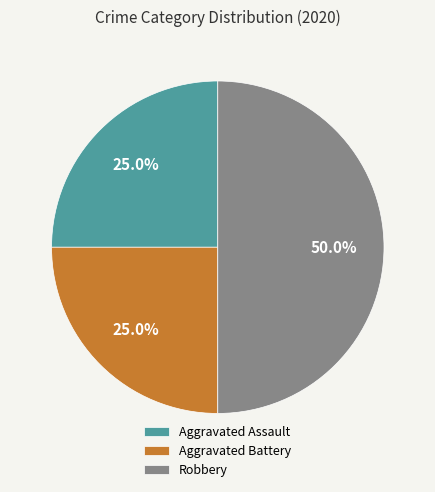

How many slices are in this pie chart?

3